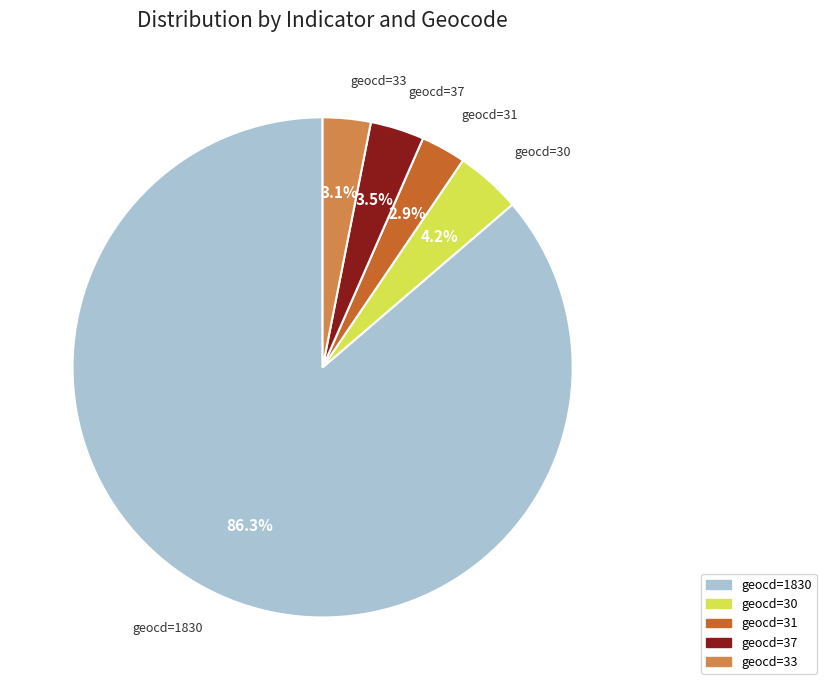

Is there any slice that represents more than half of the pie?

Yes